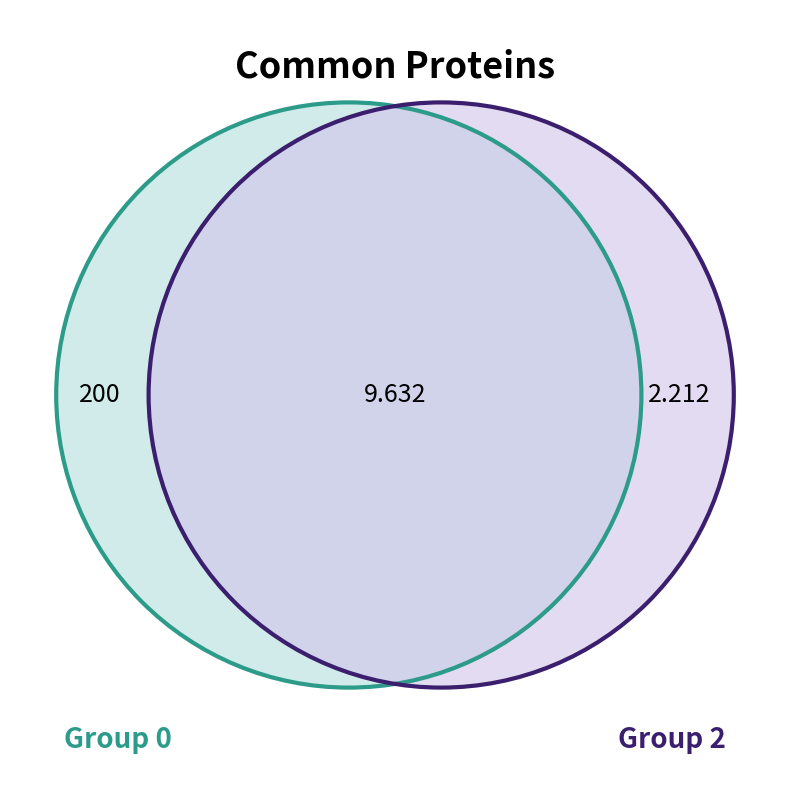

Does 9 represent more than half of the total?

No